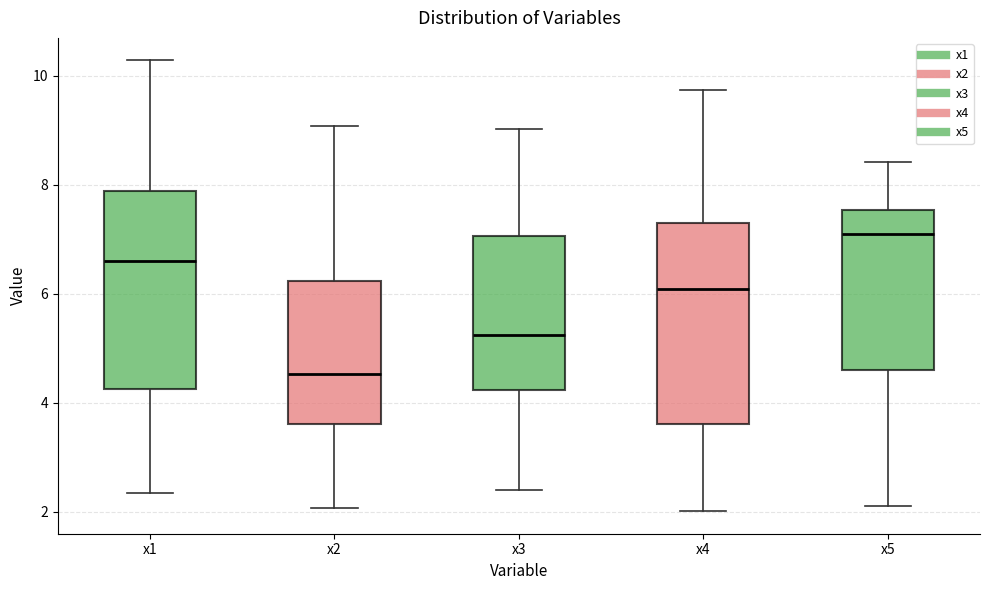

Reading left to right, read every box against the y-axis: the position of its median line, the range the box covers, and the ends of its whiskers. The values are not printed on the chart, so give them approximately, as read against the axis.

x1: median 6.6, box 4.2 to 7.8, whiskers 2.4 to 10.2
x2: median 4.6, box 3.6 to 6.2, whiskers 2.0 to 9.0
x3: median 5.2, box 4.2 to 7.0, whiskers 2.4 to 9.0
x4: median 6.0, box 3.6 to 7.2, whiskers 2.0 to 9.8
x5: median 7.0, box 4.6 to 7.6, whiskers 2.2 to 8.4